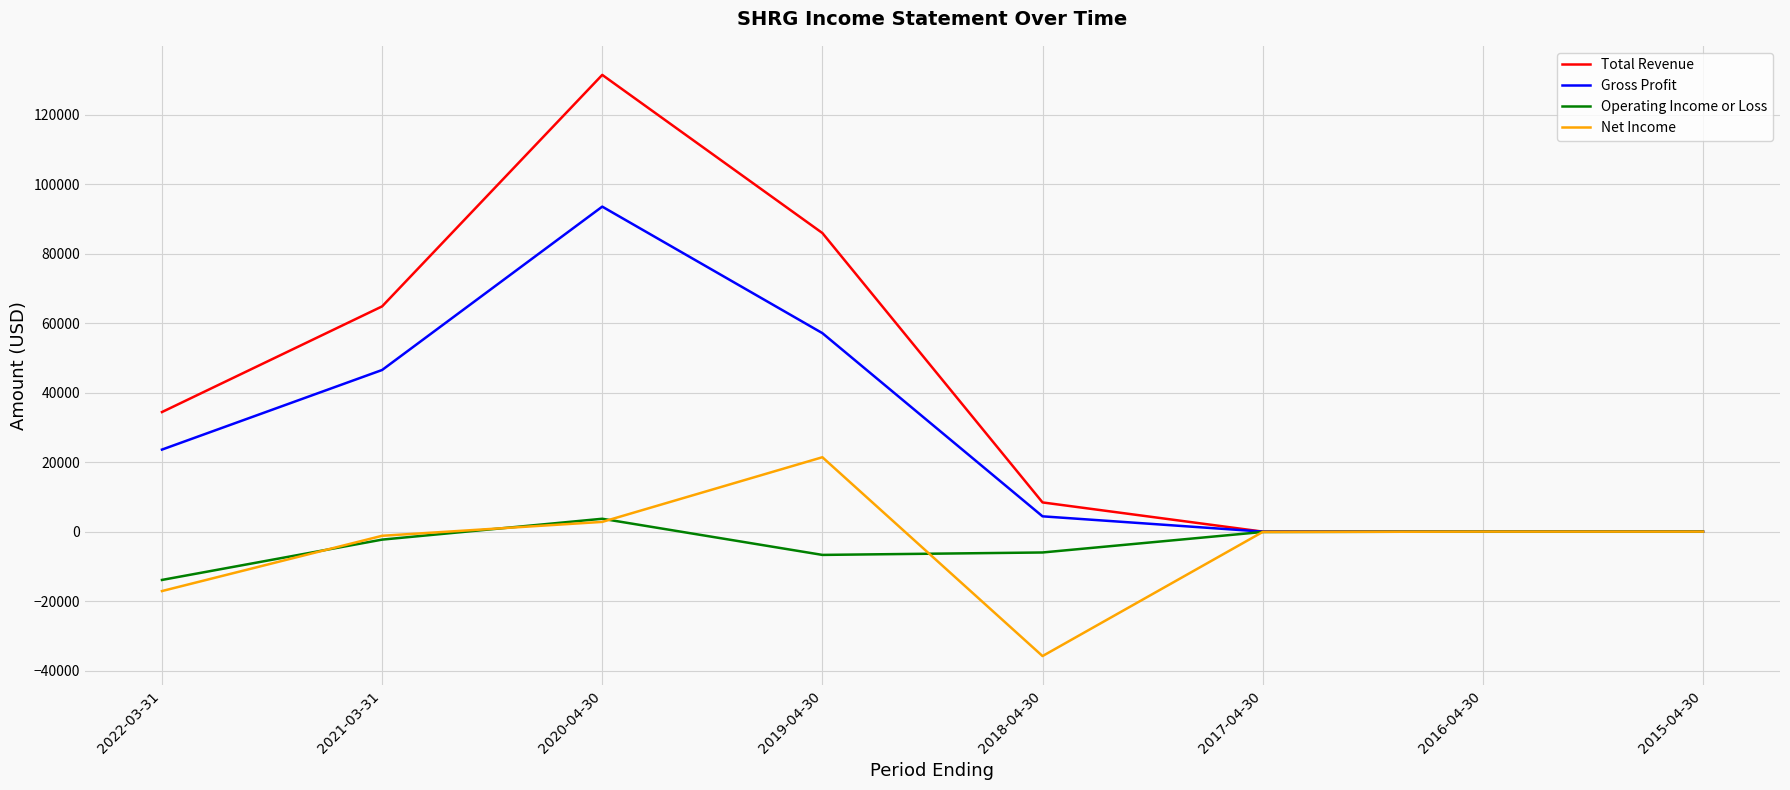

Rank the series by their maximum value, from highest to lowest.

Total Revenue, Gross Profit, Net Income, Operating Income or Loss